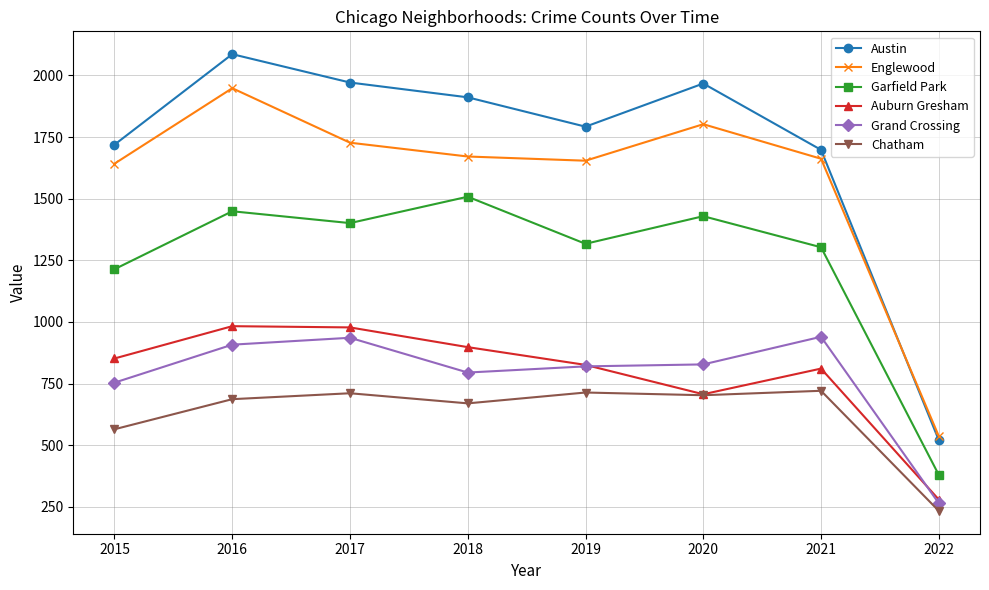

True or false: Englewood and Chatham cross at least once.

False